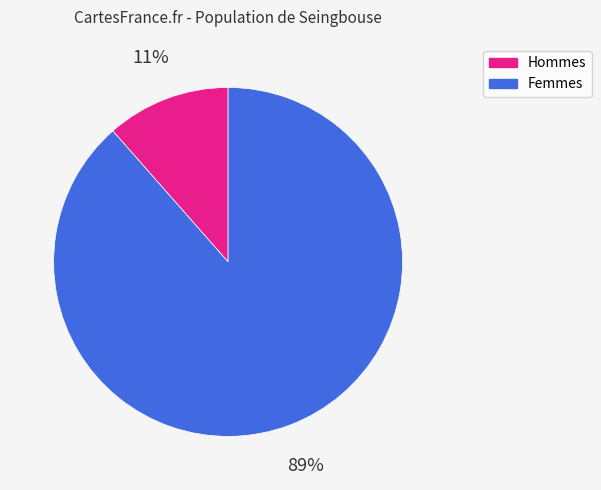

To the nearest percent, what is the average slice percentage?

50%